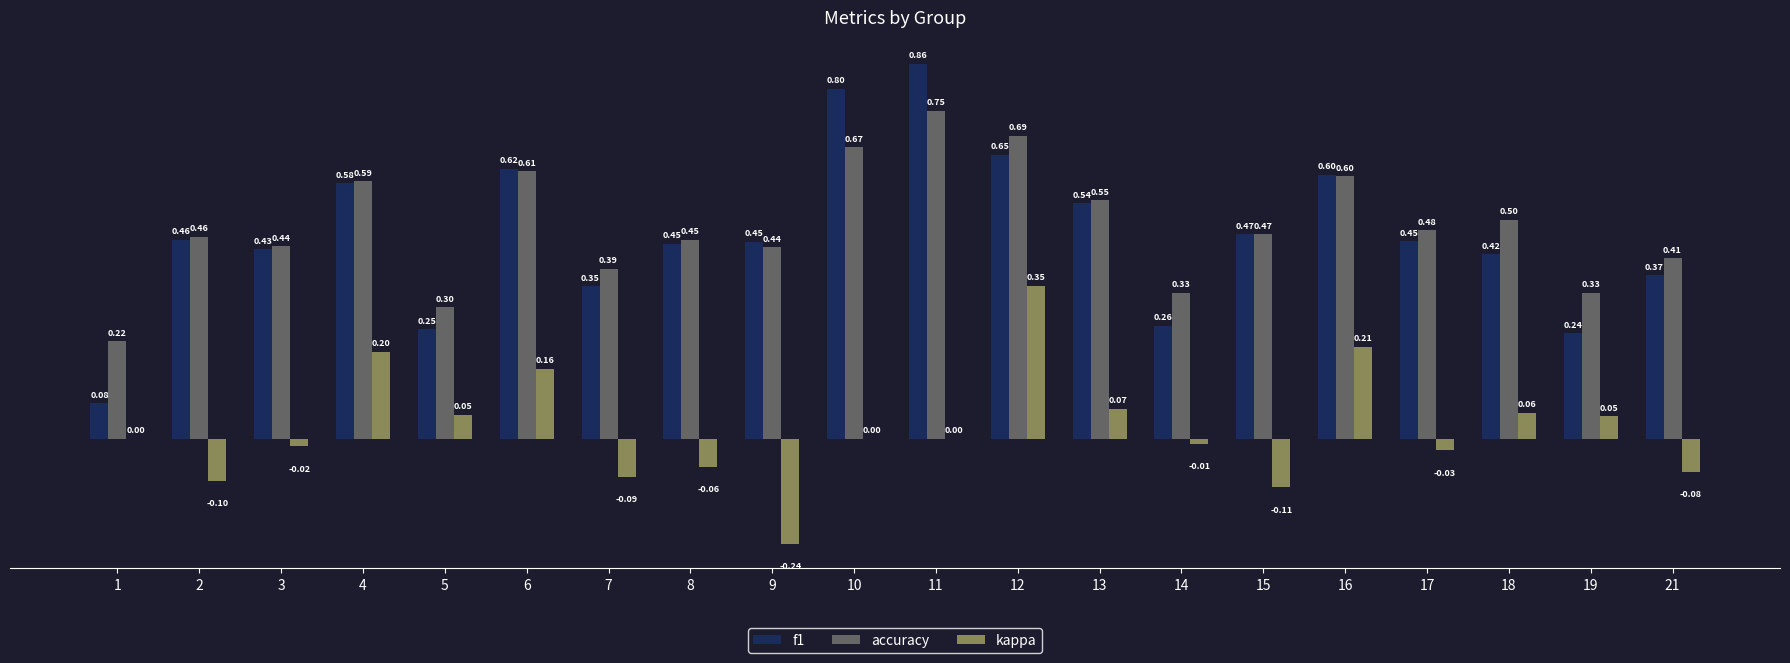

At which label does accuracy reach its peak?

11